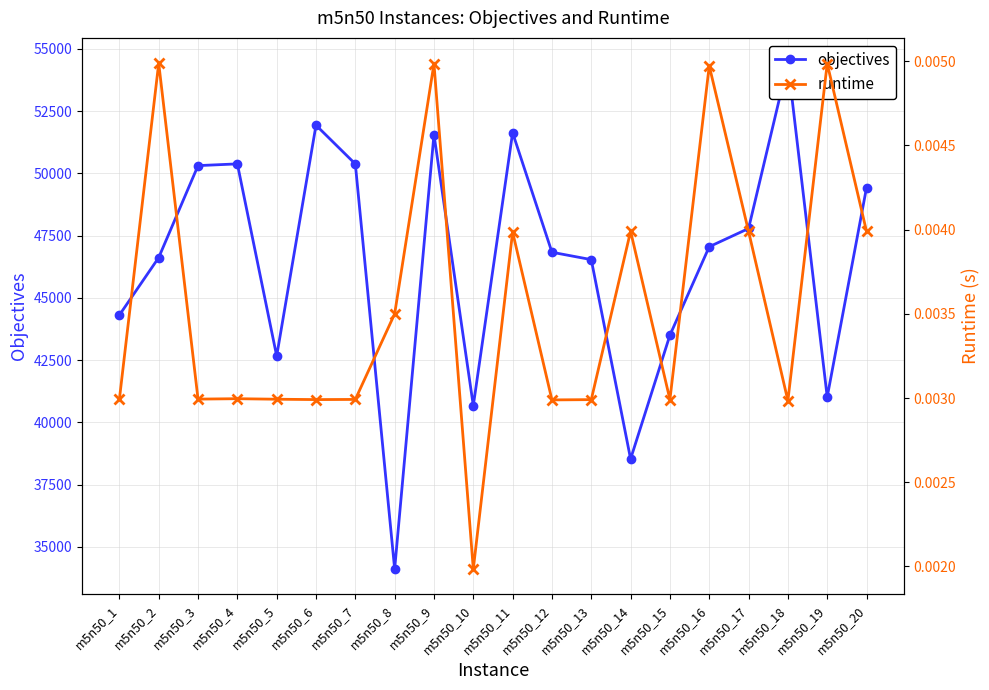

Is this an area chart (filled region under the line)?

No